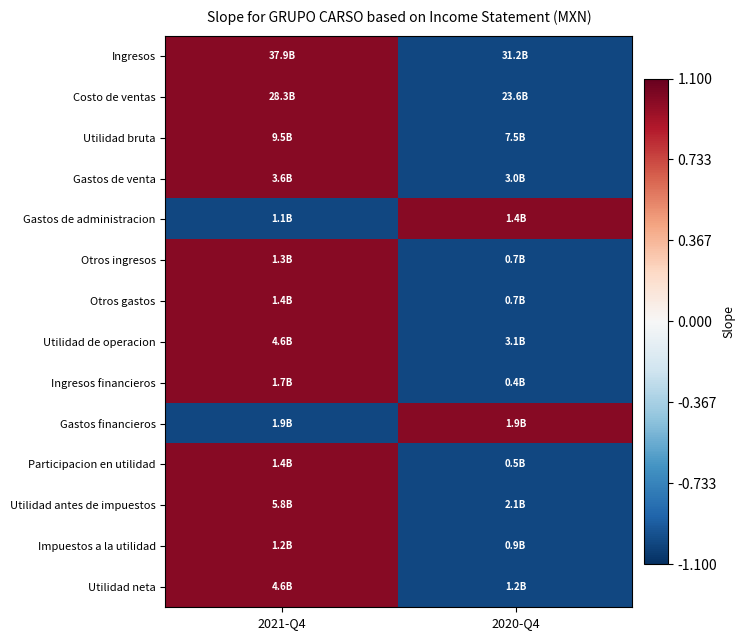

At which category is the sum across all series the highest?

2021-Q4